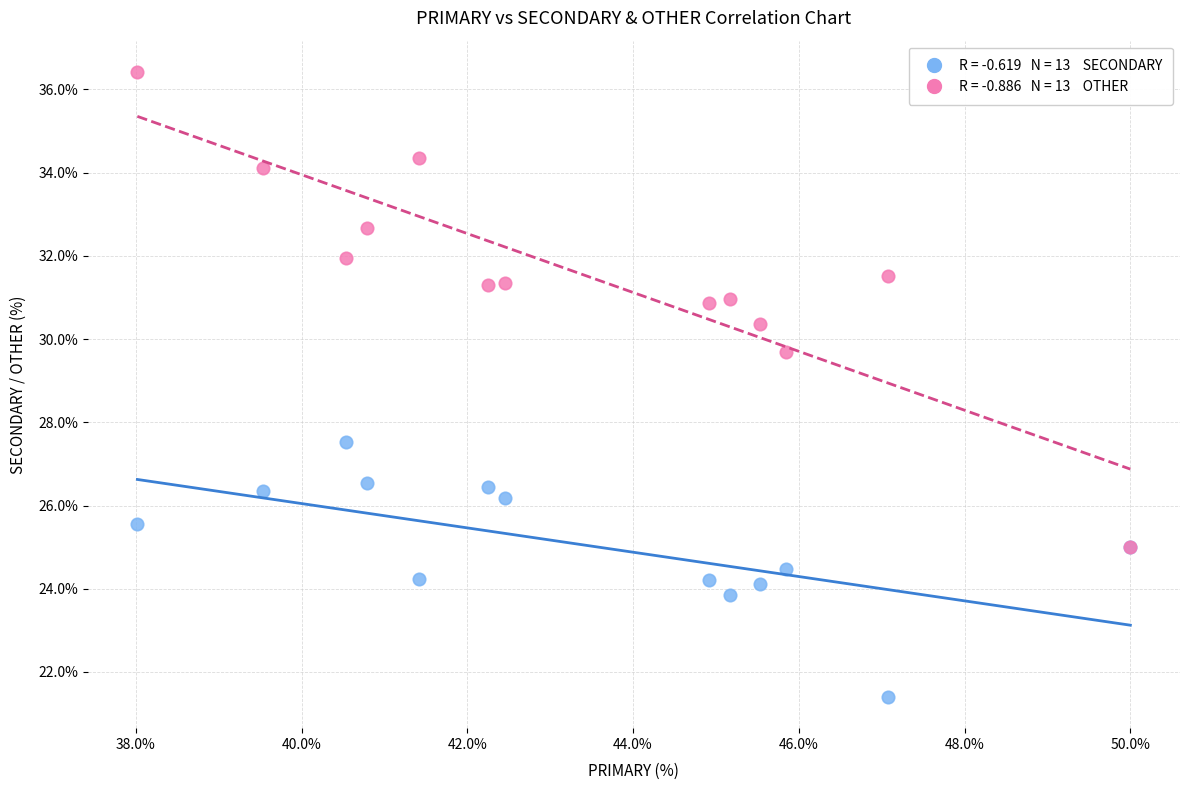

Across all series, what Y value is closest to 28?

27.5